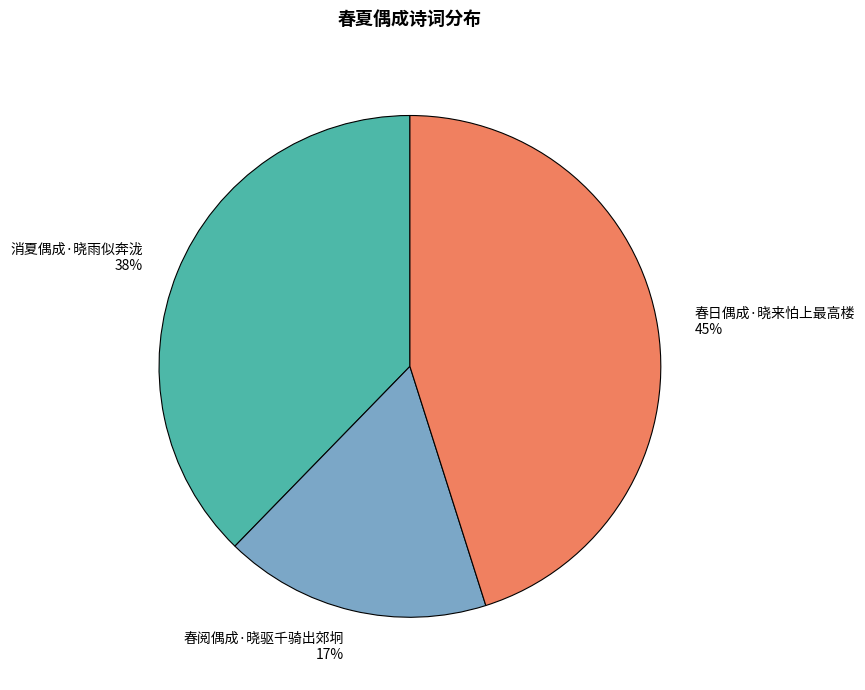

How many slices are in this pie chart?

3